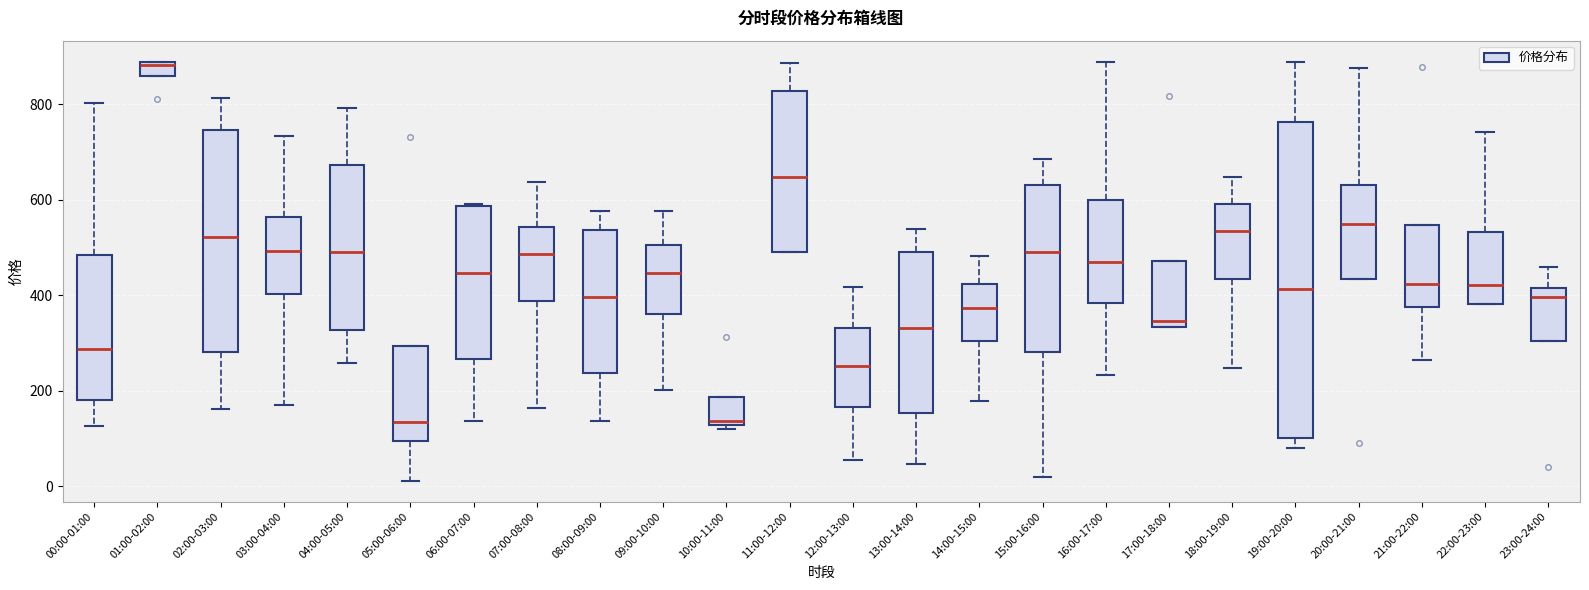

Which box has the highest median line?

01:00-02:00